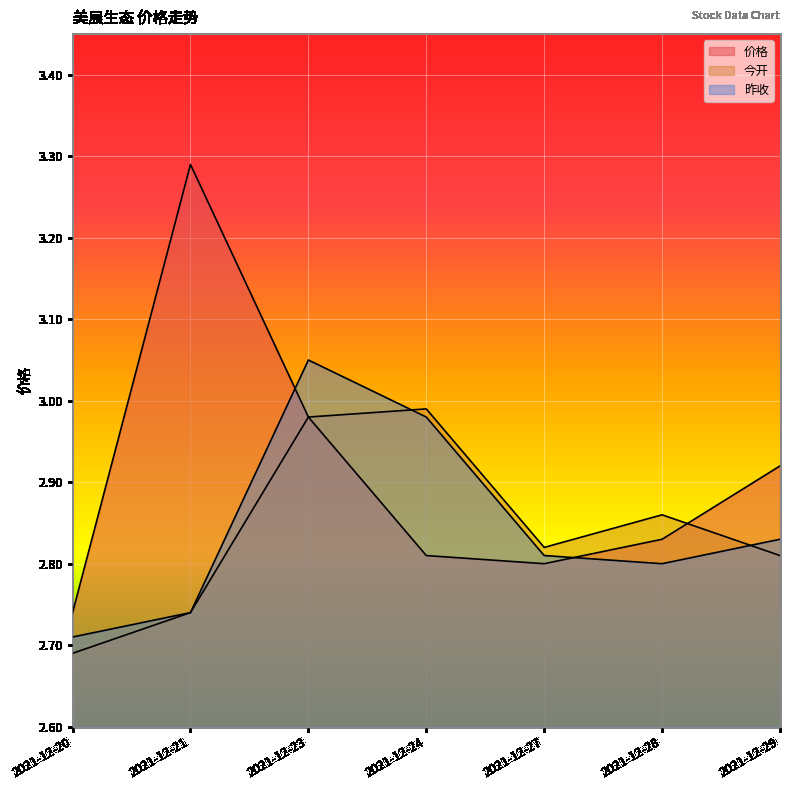

What is the difference between the maximum and minimum values in the 昨收 series?

0.3